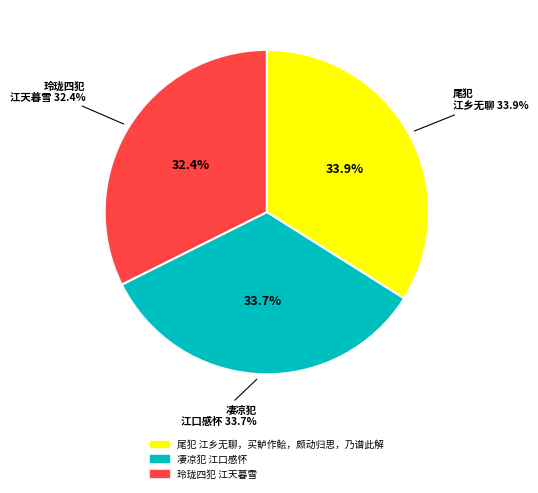

What percentage is the 玲珑四犯 江天暮雪 slice, to the nearest percent?

32%